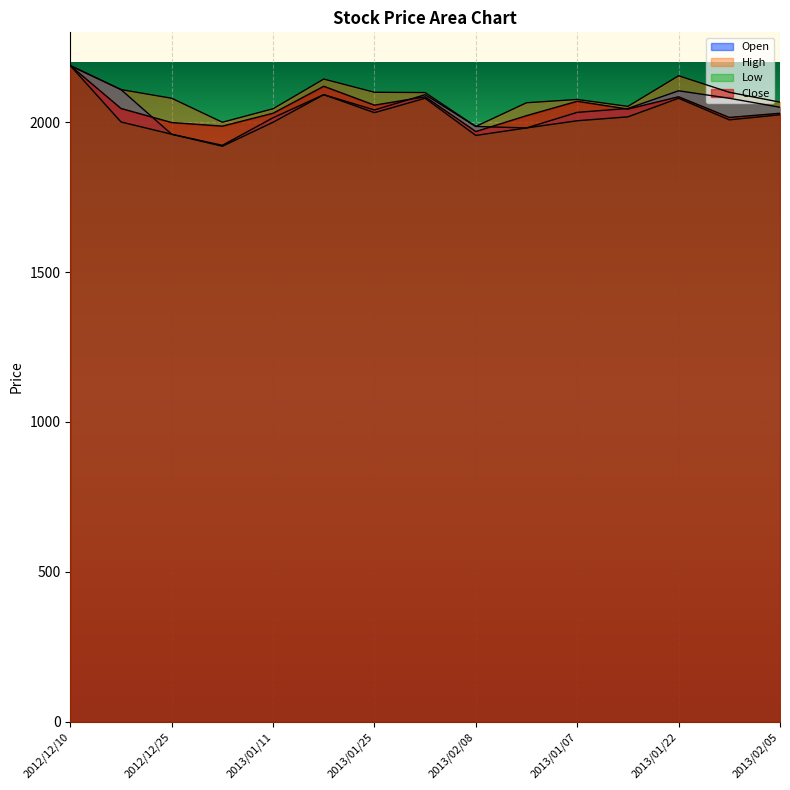

Which series has the widest spread of values?

Low